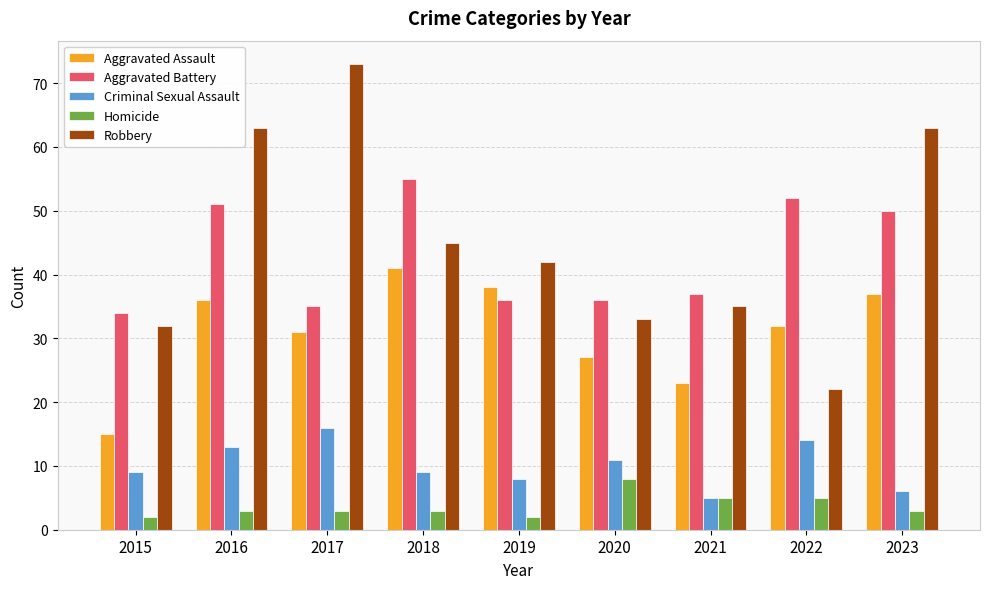

Reading right to left, transcribe all the data shown in this chart.

Aggravated Assault: 2023=37	2022=32	2021=23	2020=27	2019=38	2018=41	2017=31	2016=36	2015=15
Aggravated Battery: 2023=50	2022=52	2021=37	2020=36	2019=36	2018=55	2017=35	2016=51	2015=34
Criminal Sexual Assault: 2023=6	2022=14	2021=5	2020=11	2019=8	2018=9	2017=16	2016=13	2015=9
Homicide: 2023=3	2022=5	2021=5	2020=8	2019=2	2018=3	2017=3	2016=3	2015=2
Robbery: 2023=63	2022=22	2021=35	2020=33	2019=42	2018=45	2017=73	2016=63	2015=32